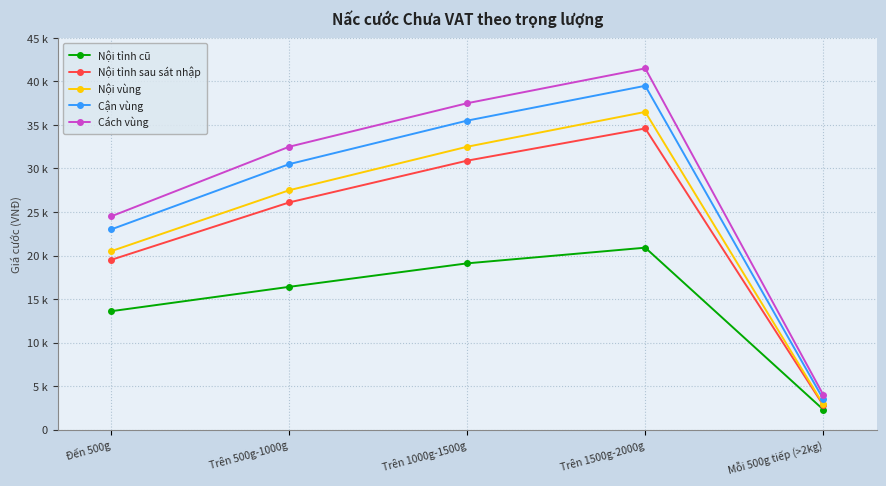

What is the label of the 3rd point from the right?

Trên 1000g-1500g